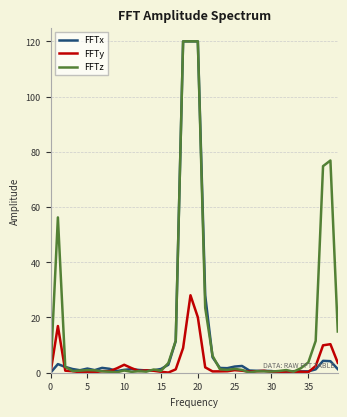

Rank the series by their average value, from lowest to highest.

FFTy, FFTx, FFTz